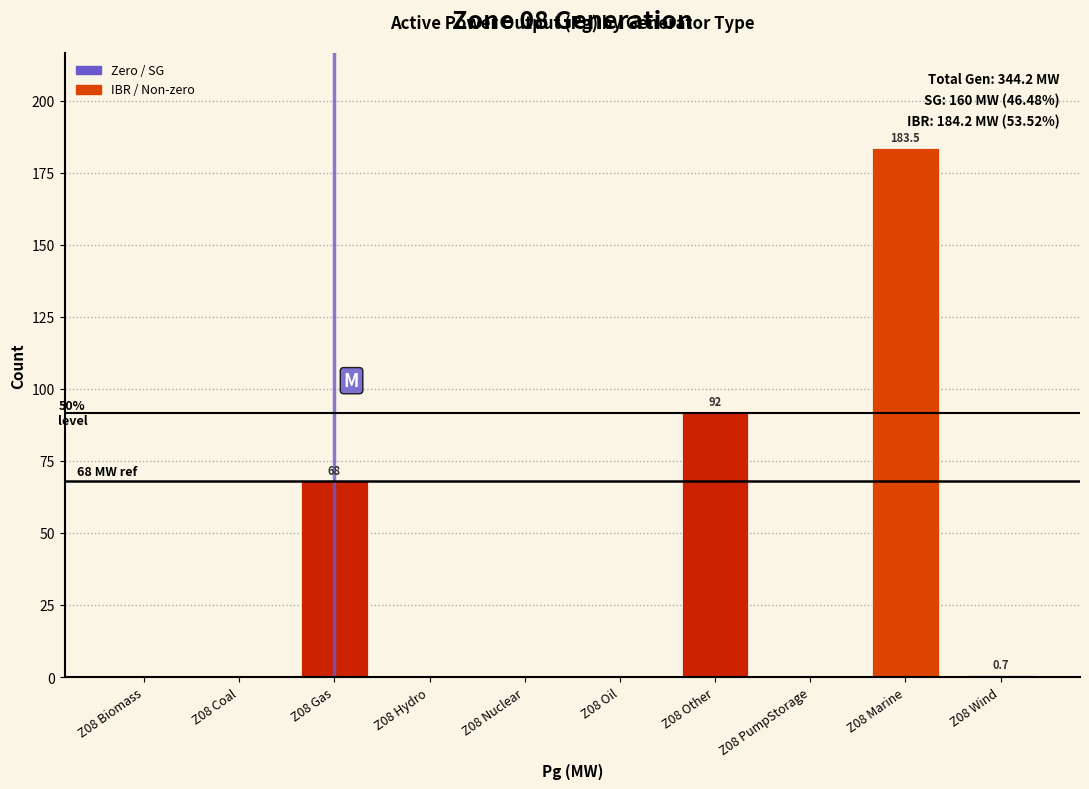

What is the change in value from Z08 Other to Z08 PumpStorage?

-92.0